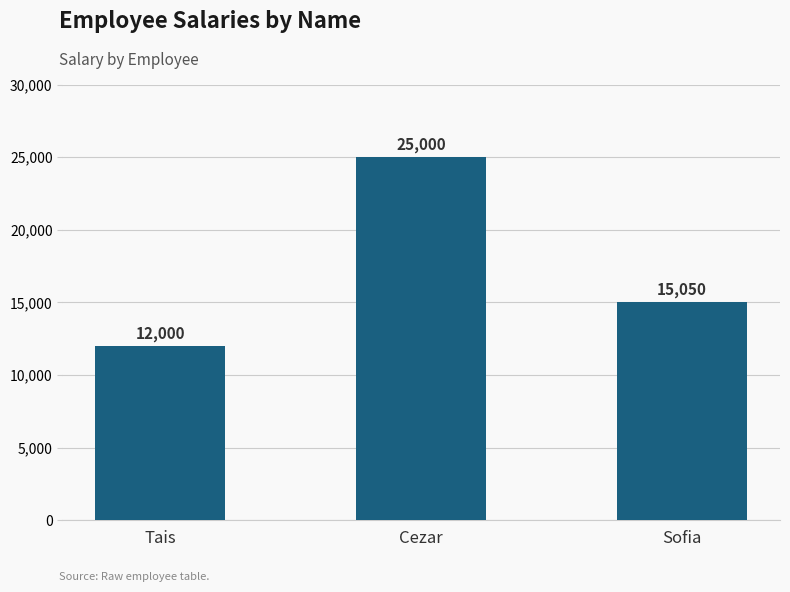

What is the label of the 3rd bar from the right?

Tais